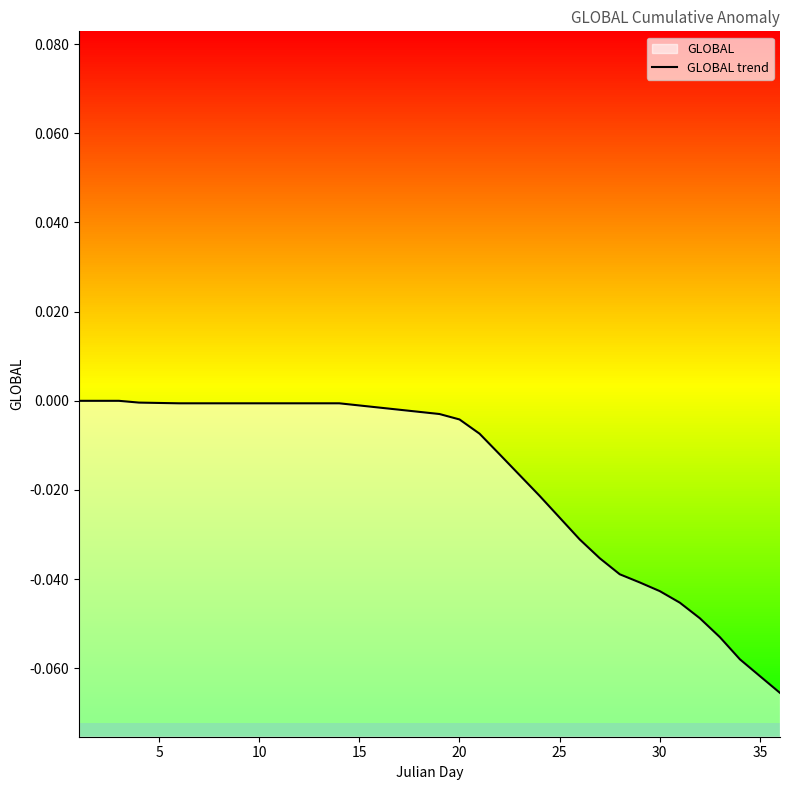

Count the number of categories in the chart.

36